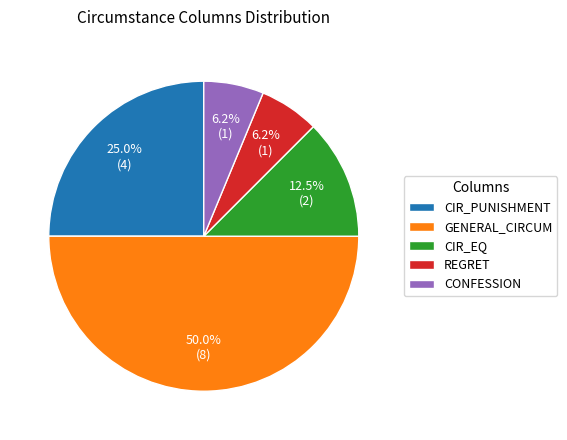

Is it true that CIR_EQ is 1% of the pie?

False